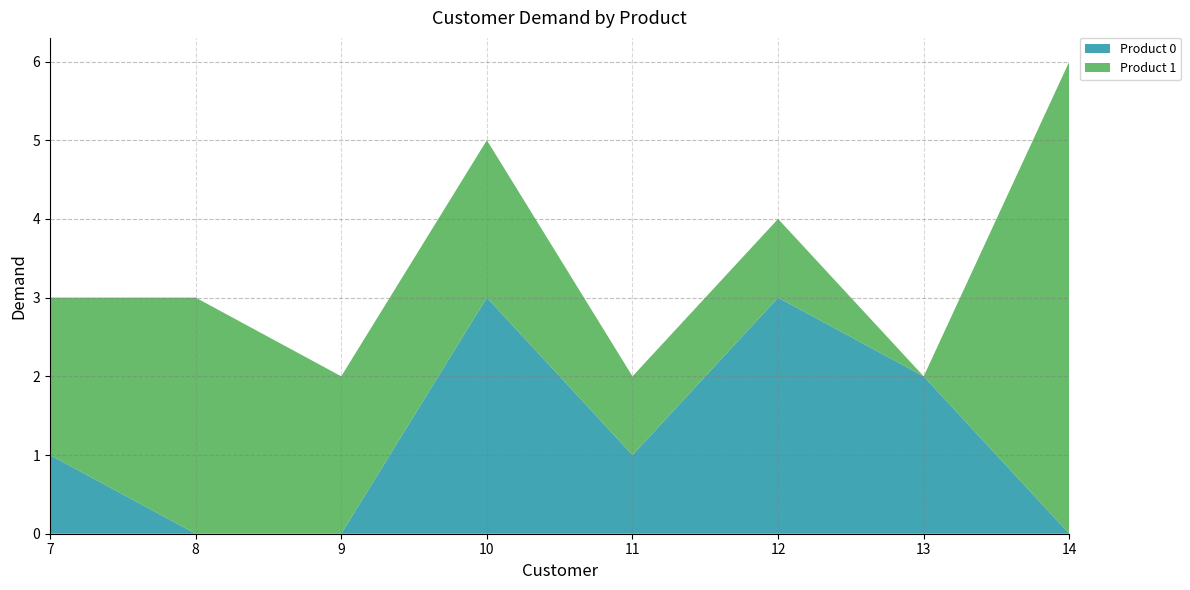

Reading left to right, transcribe all the data shown in this chart.

Product 0: 7=1	8=0	9=0	10=3	11=1	12=3	13=2	14=0
Product 1: 7=2	8=3	9=2	10=2	11=1	12=1	13=0	14=6